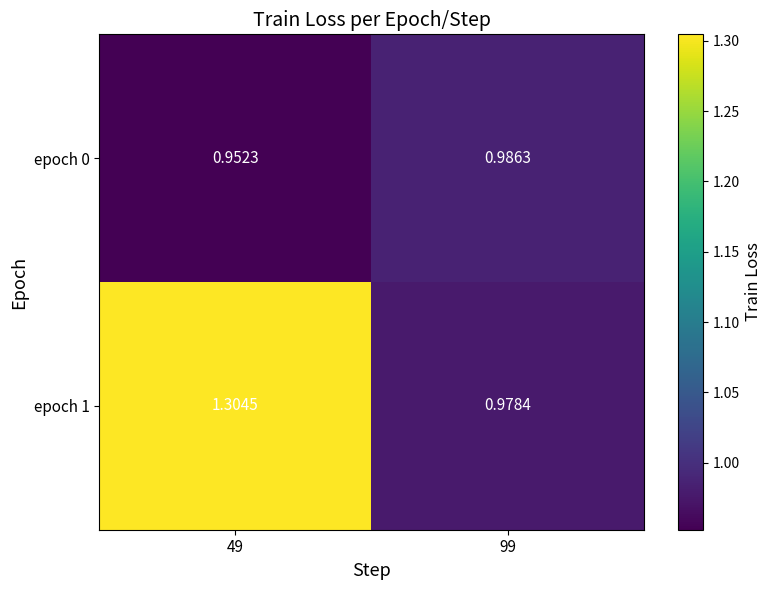

Is the value of epoch 0 at 49 greater than the value of epoch 1 at 99?

No